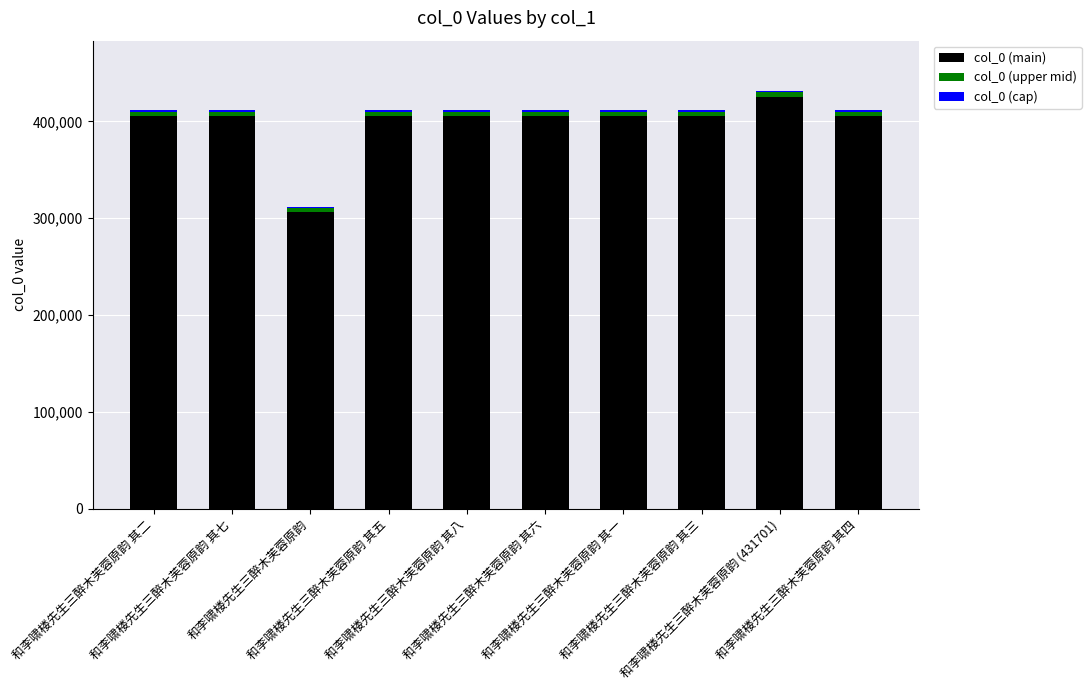

Does the chart contain stacked bars?

Yes